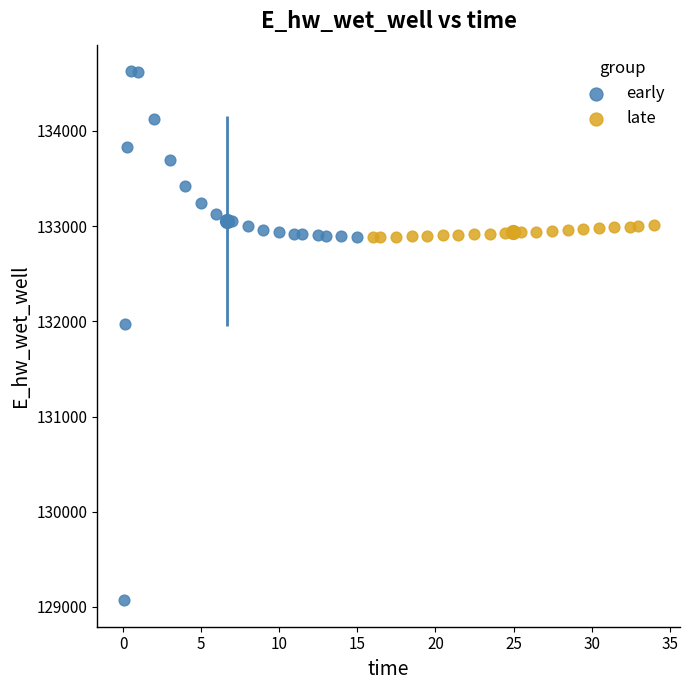

Which series has the largest Y range (max minus min)?

early